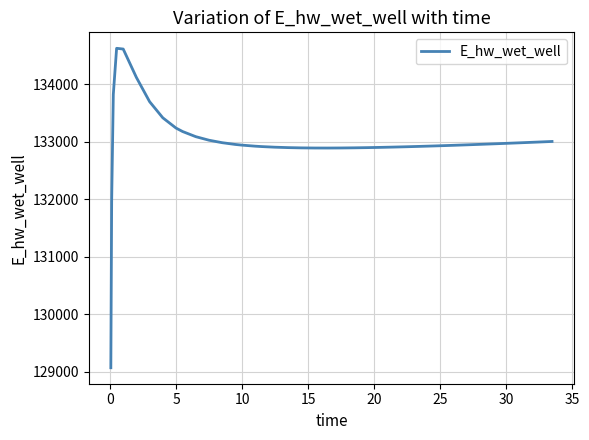

What is the difference between the maximum and minimum values?

5557.7